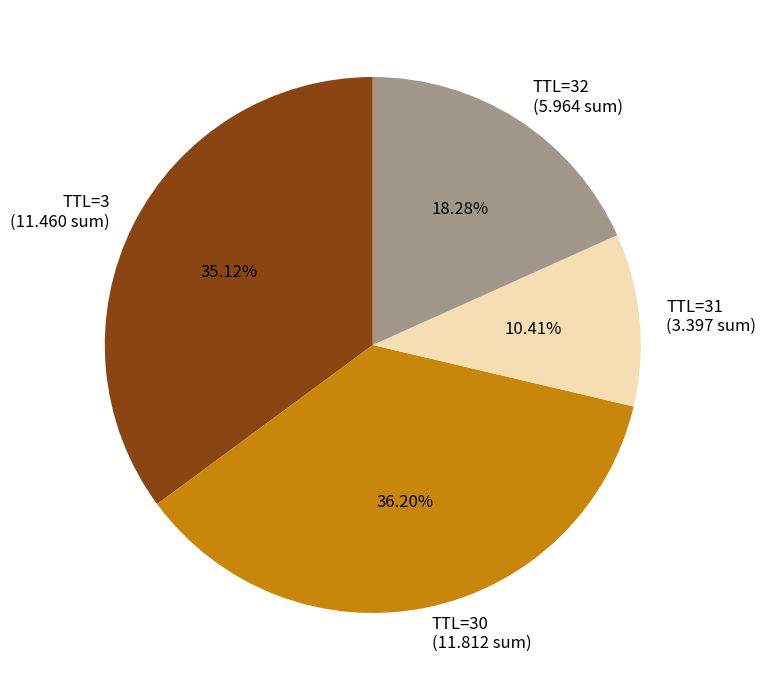

Which has a higher value, TTL=30 (11.812 sum) or TTL=32 (5.964 sum)?

TTL=30 (11.812 sum)